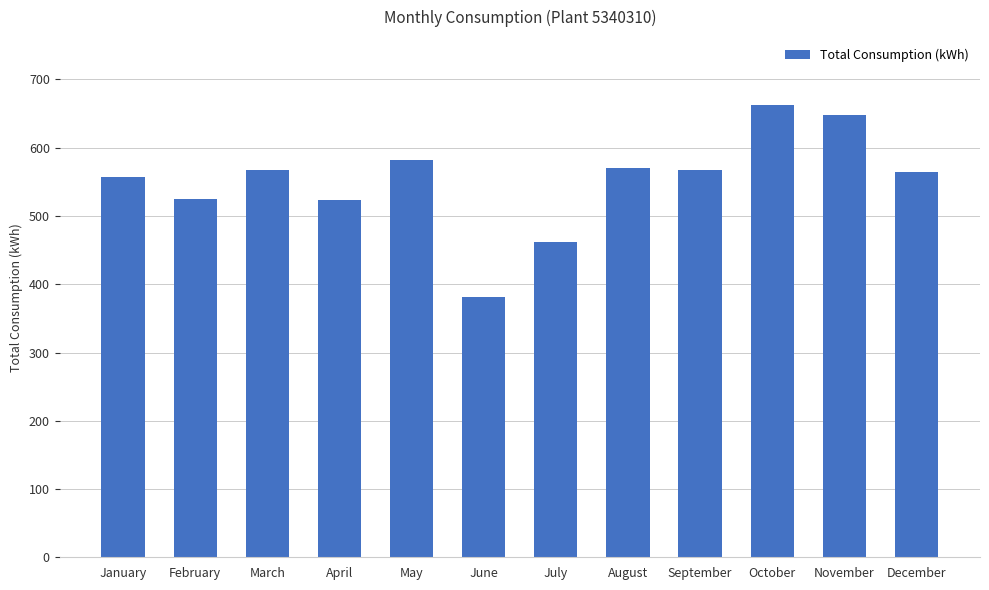

What is the smallest value displayed?

380.9